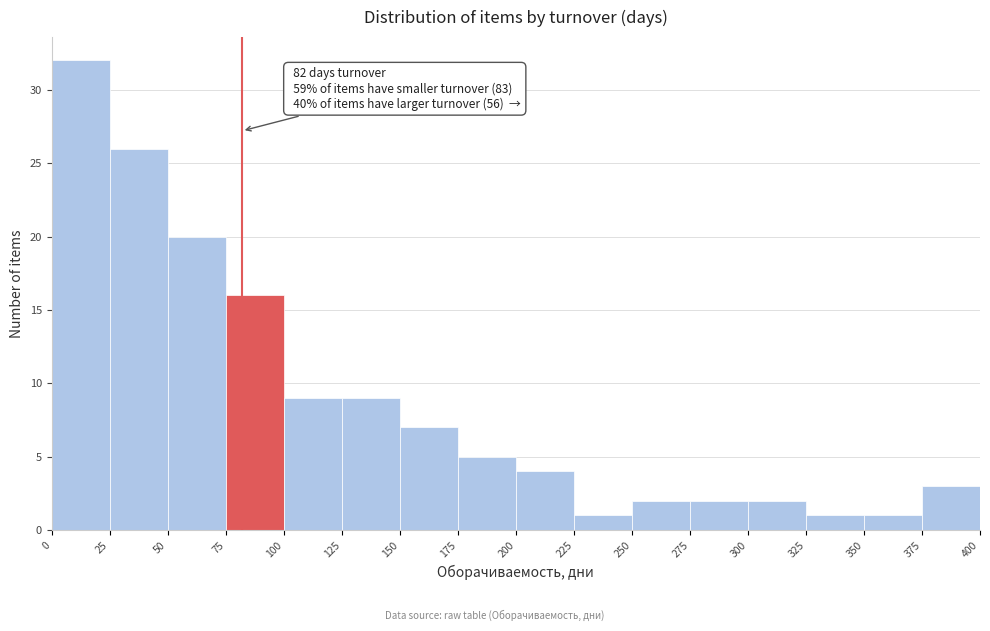

Which range on the x-axis has the tallest bar?

0 to 25